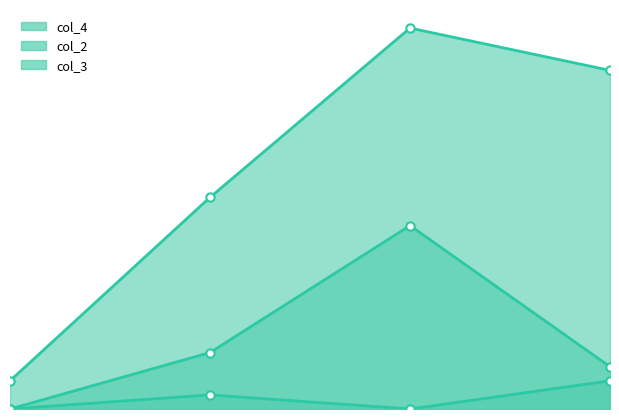

True or false: col_4_line and col_2_line cross at least once.

False